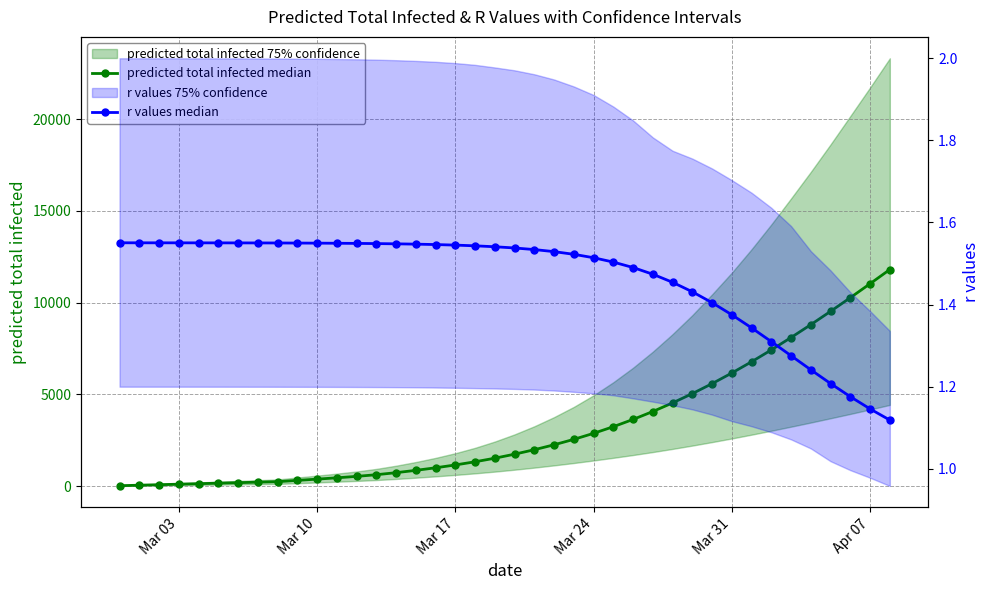

What is the highest value of the r values median series?

1.6